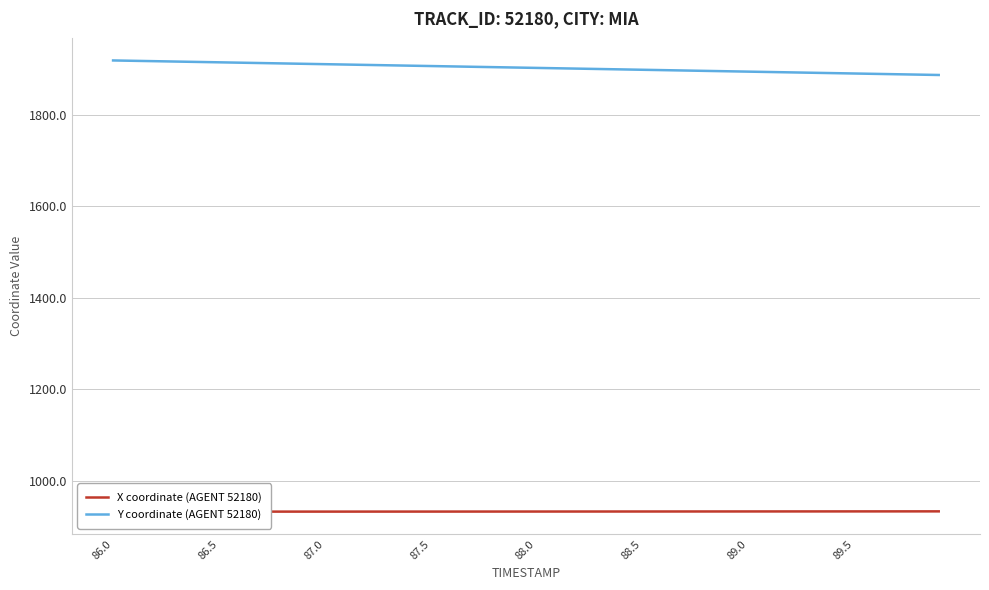

Which series has the widest spread of values?

Y coordinate (AGENT 52180)